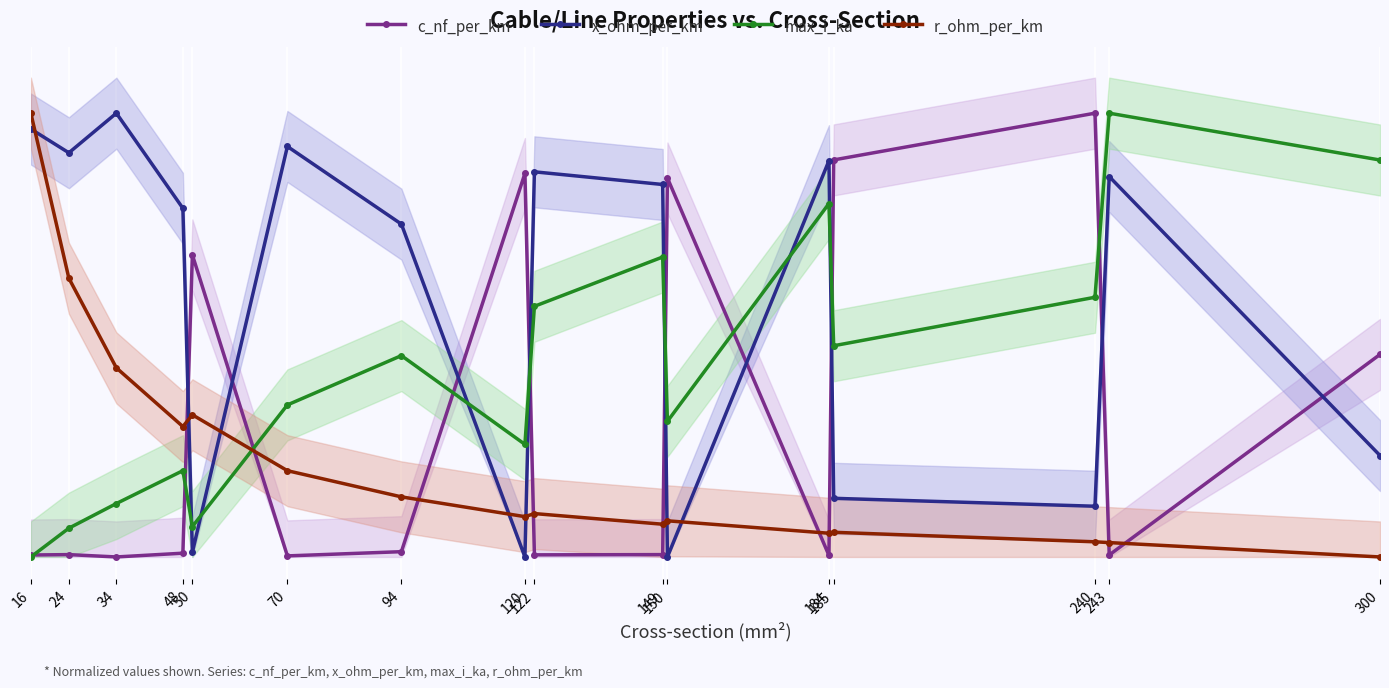

Is it true that r_ohm_per_km equals 0.1 at 149?

True